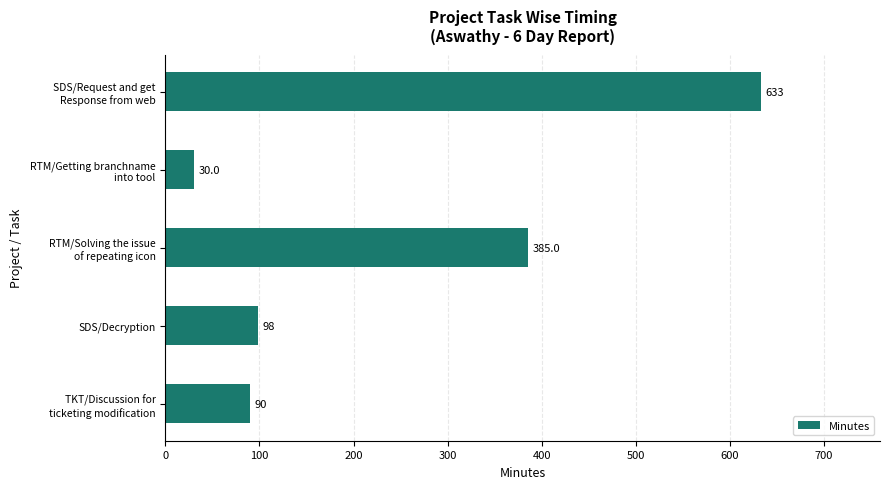

What is the maximum value shown in the chart?

633.0